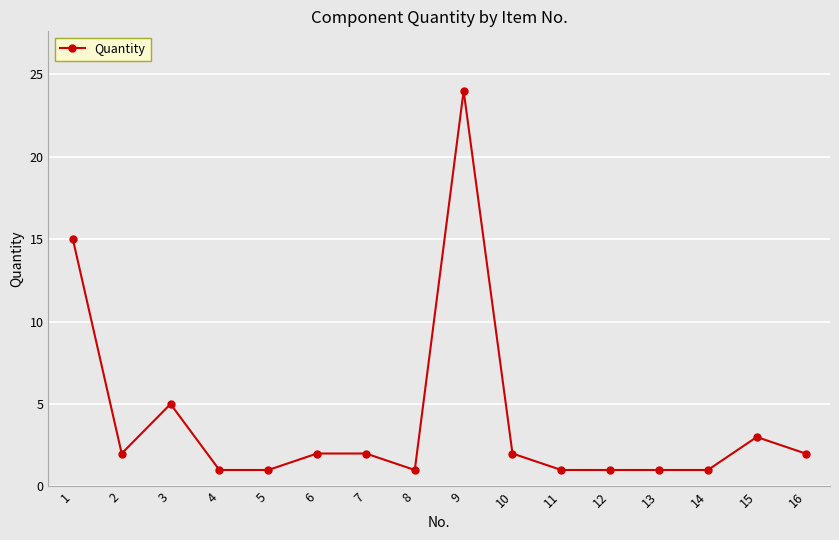

Reading left to right, transcribe all the data shown in this chart.

1=15	2=2	3=5	4=1	5=1	6=2	7=2	8=1	9=24	10=2	11=1	12=1	13=1	14=1	15=3	16=2